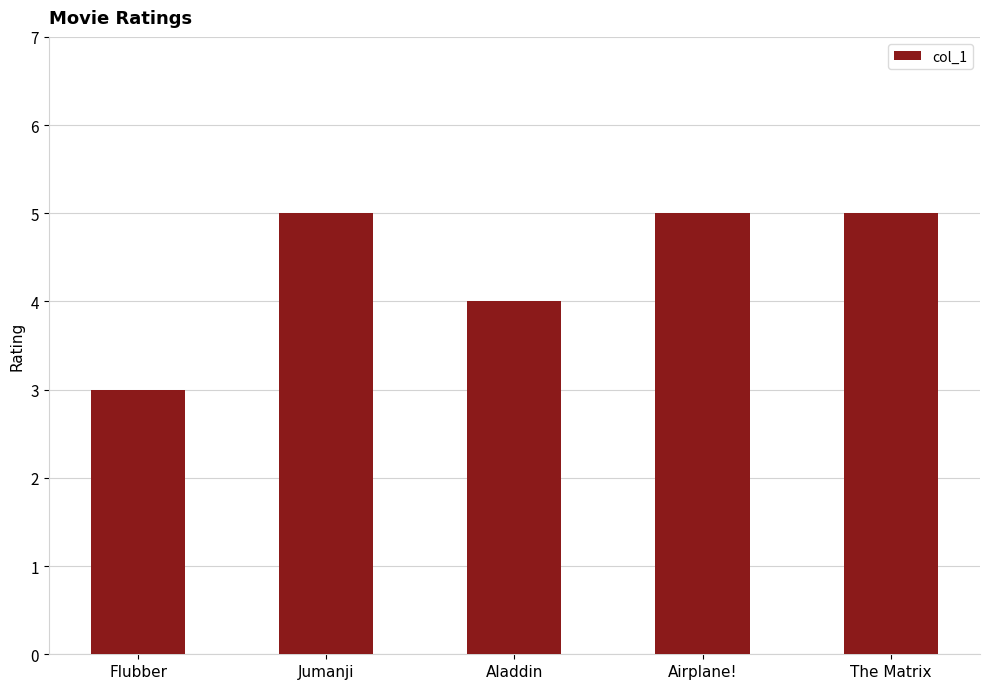

Is it true that the value at The Matrix is 3?

False